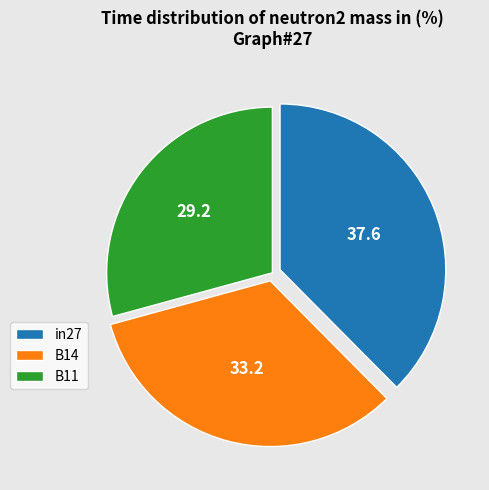

Rank the categories by value from highest to lowest.

in27, B14, B11